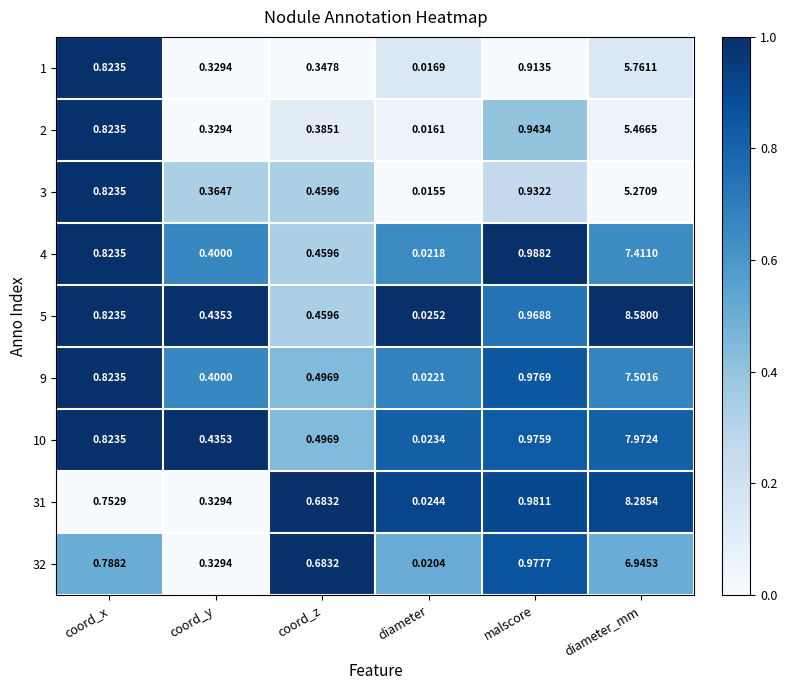

List the labels in order of 9 value, smallest first.

diameter, coord_y, coord_z, coord_x, malscore, diameter_mm